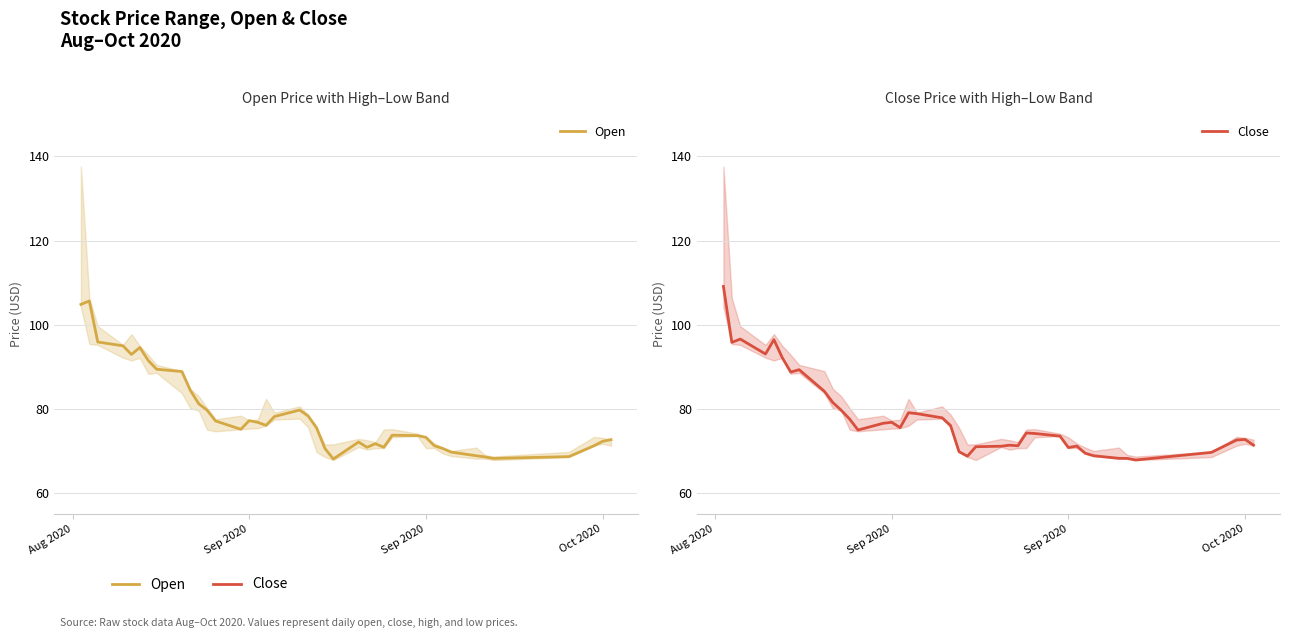

Rank the series by their maximum value, from lowest to highest.

Open, Close